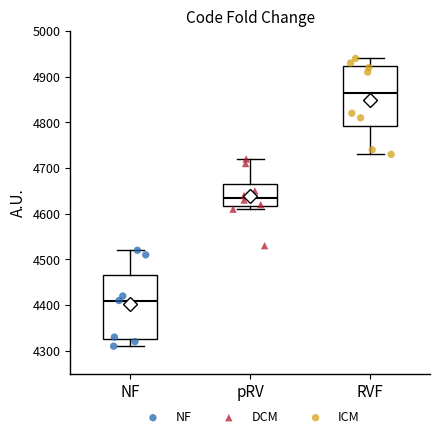

Where does the upper whisker of the box for pRV end on the y-axis? The values are not printed on the chart, so give them approximately, as read against the axis.

4720